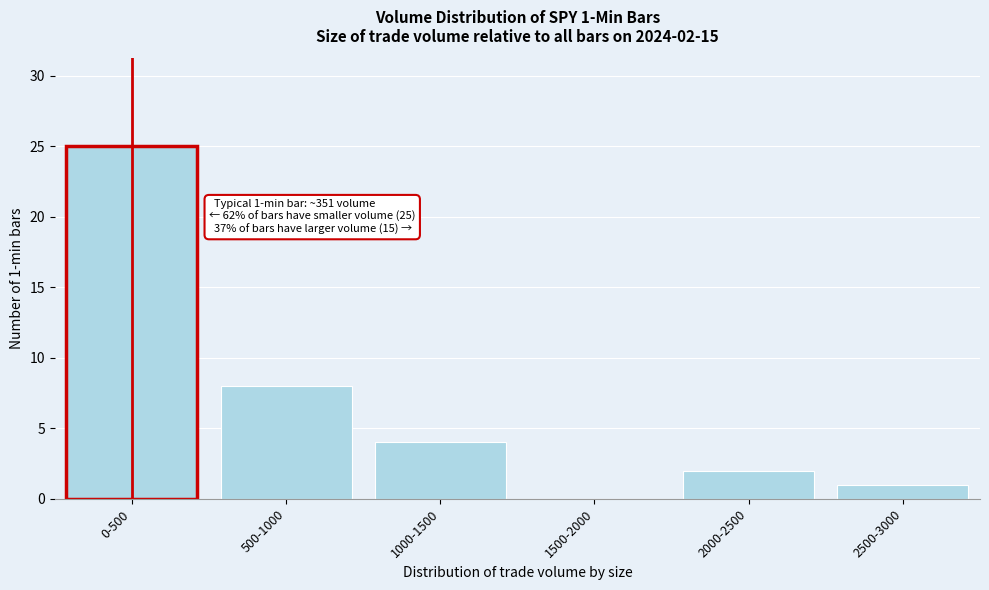

Reading left to right, extract all data points from this chart.

0-500=25	500-1000=8	1000-1500=4	1500-2000=0	2000-2500=2	2500-3000=1